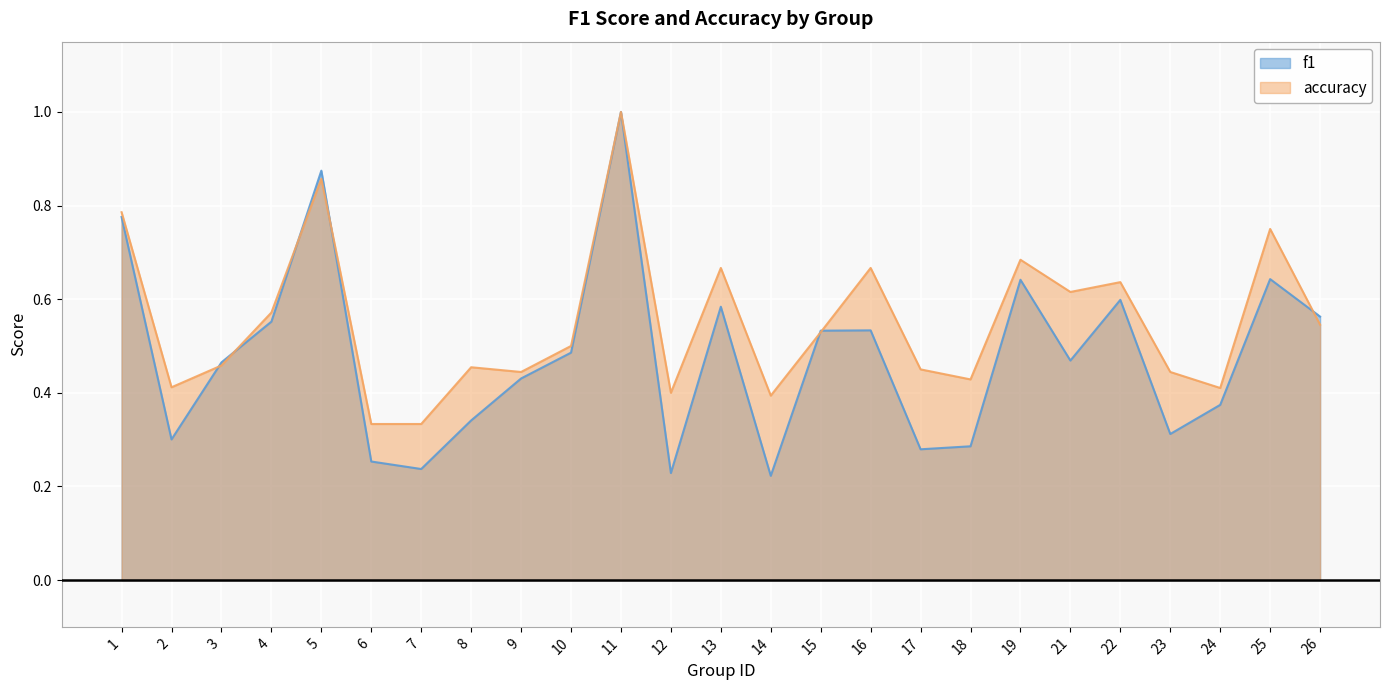

Between 12 and 13, which series saw the biggest shift?

f1